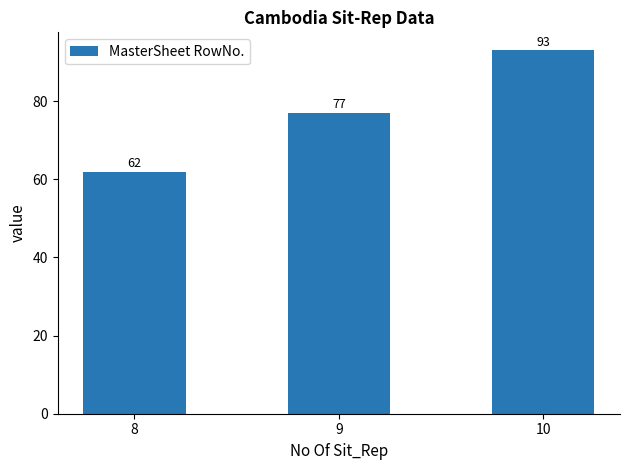

Reading right to left, transcribe all the data shown in this chart.

93	77	62